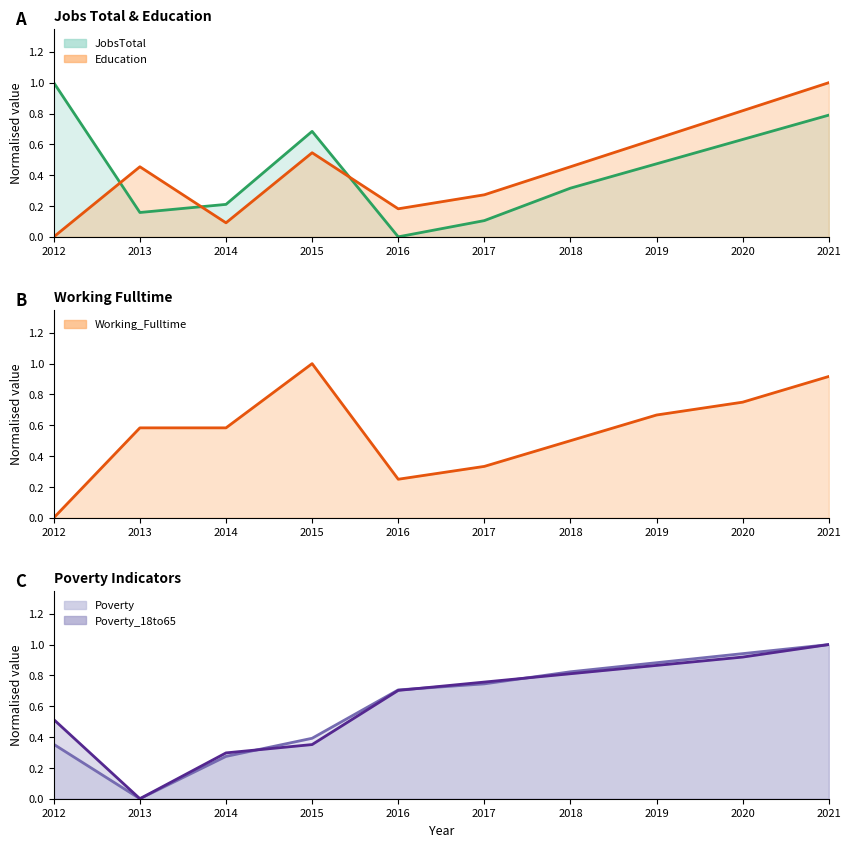

Is the value of Working_Fulltime at 2021 greater than the value of Education at 2020?

Yes